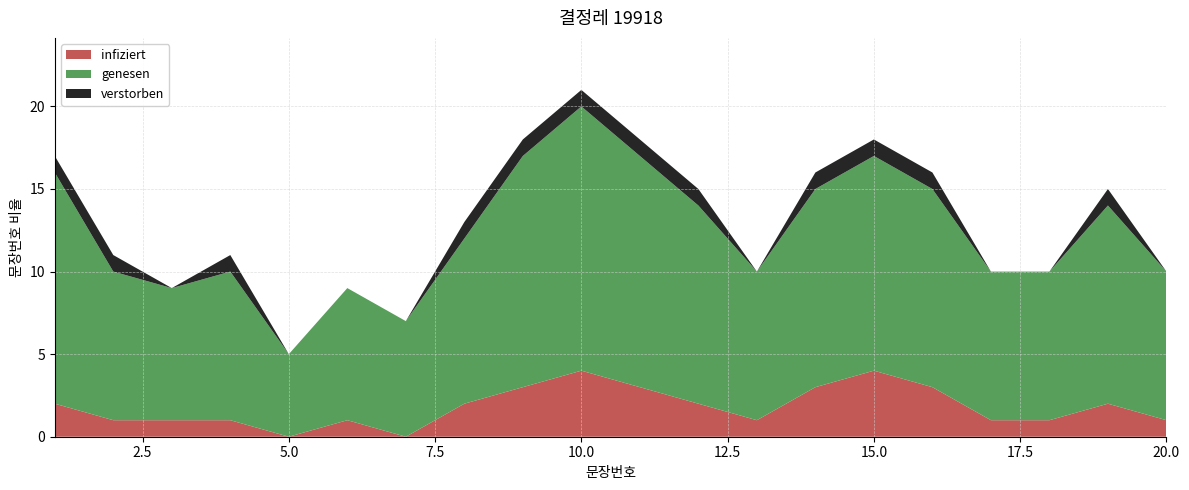

Reading left to right, transcribe all the data shown in this chart.

infiziert: 1=2	2=1	3=1	4=1	5=0	6=1	7=0	8=2	9=3	10=4	11=3	12=2	13=1	14=3	15=4	16=3	17=1	18=1	19=2	20=1
genesen: 1=14	2=9	3=8	4=9	5=5	6=8	7=7	8=10	9=14	10=16	11=14	12=12	13=9	14=12	15=13	16=12	17=9	18=9	19=12	20=9
verstorben: 1=1	2=1	3=0	4=1	5=0	6=0	7=0	8=1	9=1	10=1	11=1	12=1	13=0	14=1	15=1	16=1	17=0	18=0	19=1	20=0